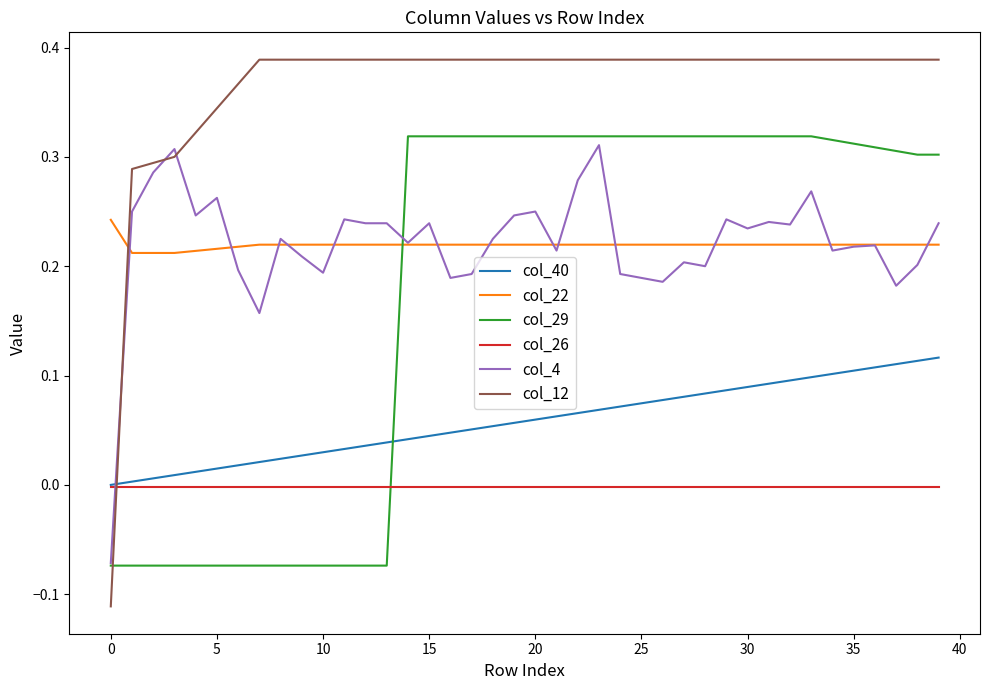

Count the number of data series in this chart.

6